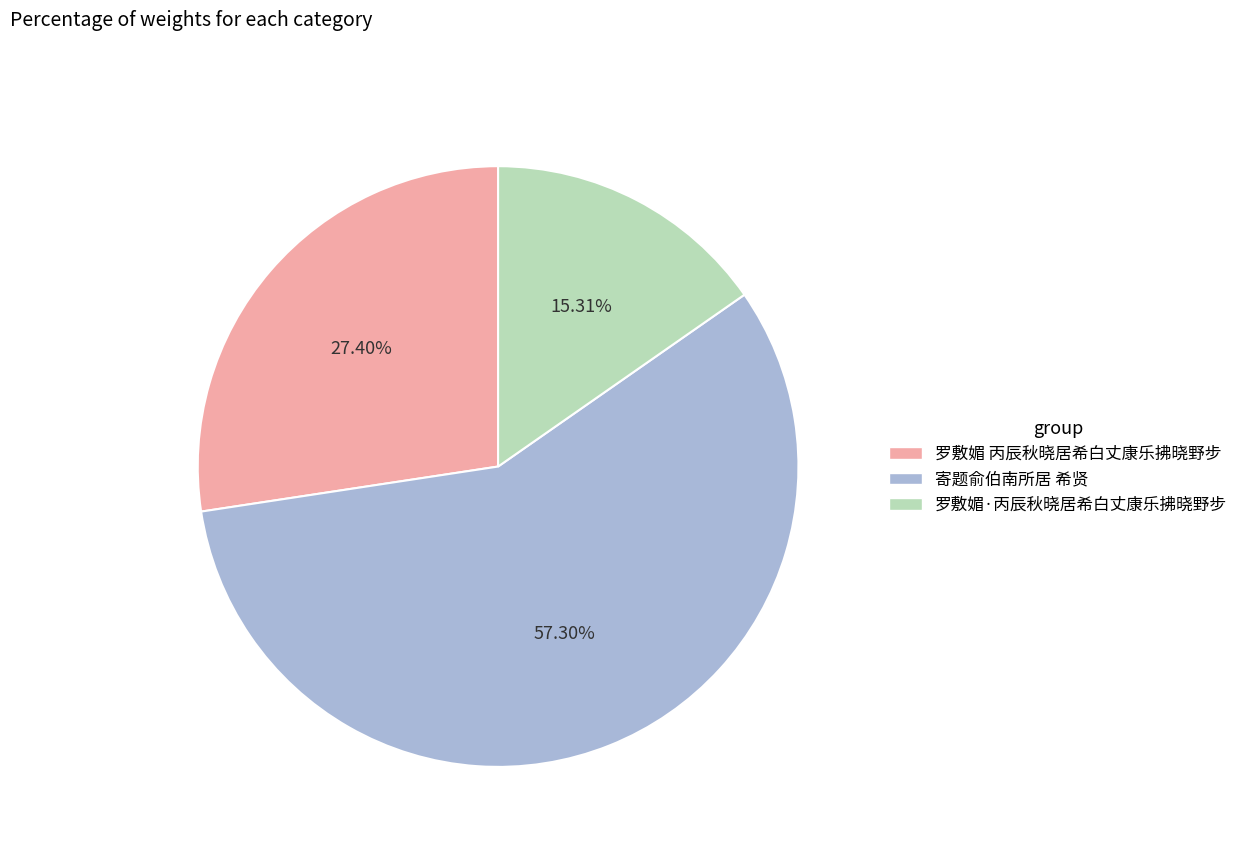

How many segments does this pie chart have?

3